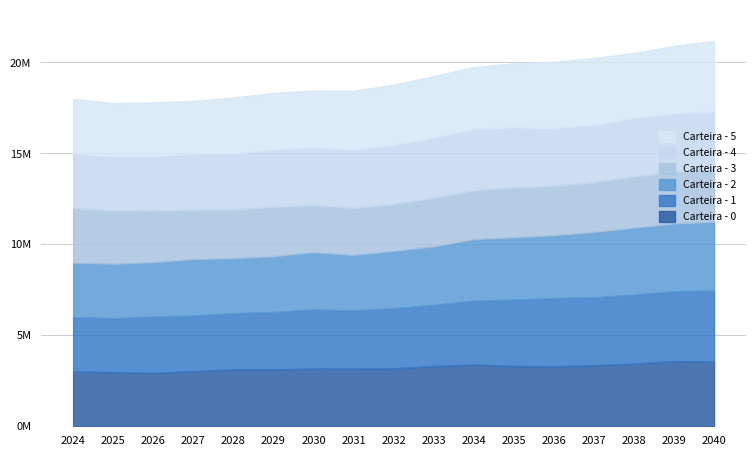

Reading left to right, transcribe all the data shown in this chart.

Carteira - 0: 3000000.0	2977729.1	2928905.7	3022521.7	3130090.4	3123983.3	3171536.2	3174138.6	3183461.8	3309588.5	3392575.7	3316884.9	3295594.1	3353588.5	3438864.7	3587971.3	3549496.5
Carteira - 1: 3000000.0	2957922.5	3109061.3	3060064.7	3088227.4	3157991.7	3250810.4	3187606.4	3308118.2	3362006.3	3512939.6	3647988.8	3751703.8	3739278.4	3795747.5	3837285.1	3908807.1
Carteira - 2: 3000000.0	3007329.5	2988275.7	3112077.3	3024413.9	3073847.3	3152082.6	3061093.5	3154569.9	3220338.8	3385981.5	3426168.4	3463212.5	3590613.5	3685540.3	3724462.9	3785366.3
Carteira - 3: 3000000.0	2921852.8	2829943.2	2708751.1	2670905.6	2705726.5	2588714.0	2577653.0	2572335.2	2660249.4	2677895.8	2738050.8	2709514.2	2736096.2	2806370.3	2840040.6	2885844.6
Carteira - 4: 3000000.0	2948687.7	2962425.0	3084135.5	3084257.1	3139624.7	3157474.5	3200623.2	3240007.4	3295863.7	3378729.9	3302315.6	3171452.0	3147376.2	3209903.3	3203182.8	3176225.9
Carteira - 5: 3000000.0	2958026.2	2986618.8	2901559.3	3073876.6	3129706.8	3137660.8	3245214.4	3315669.9	3405560.9	3396516.9	3524378.5	3648540.6	3683703.1	3577731.6	3724654.3	3888116.7